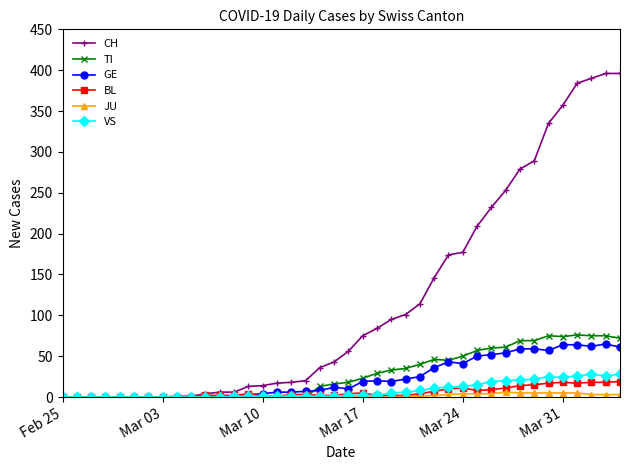

Which series has the widest spread of values?

CH